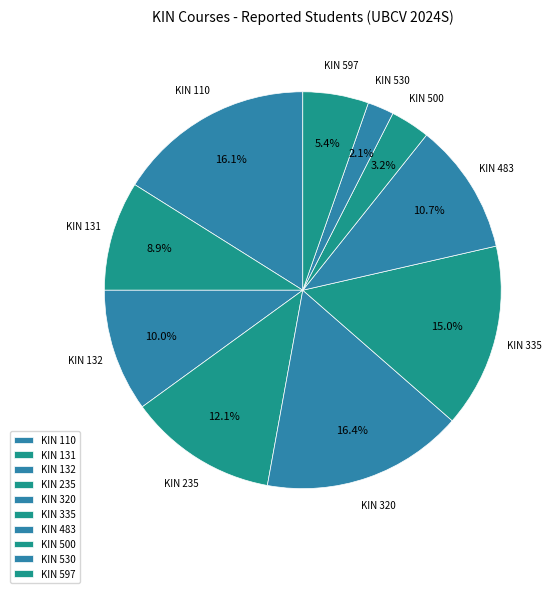

Does KIN 320 represent more than half of the total?

No